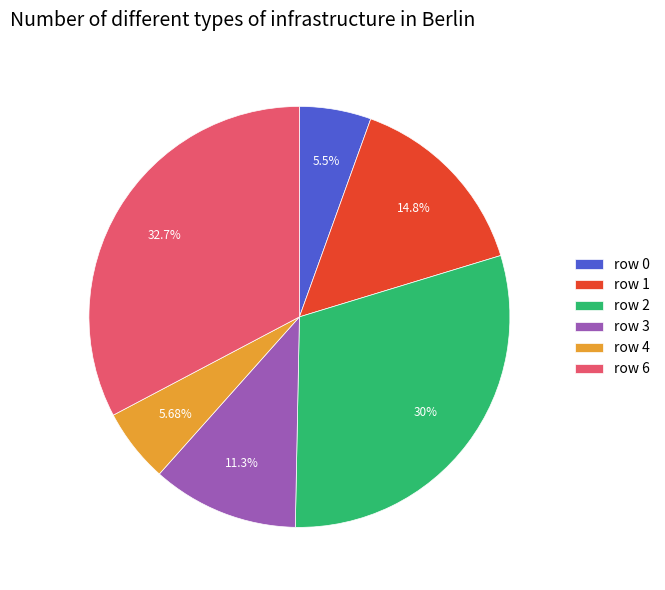

Combined, do row 6 and row 0 account for over 50%?

No